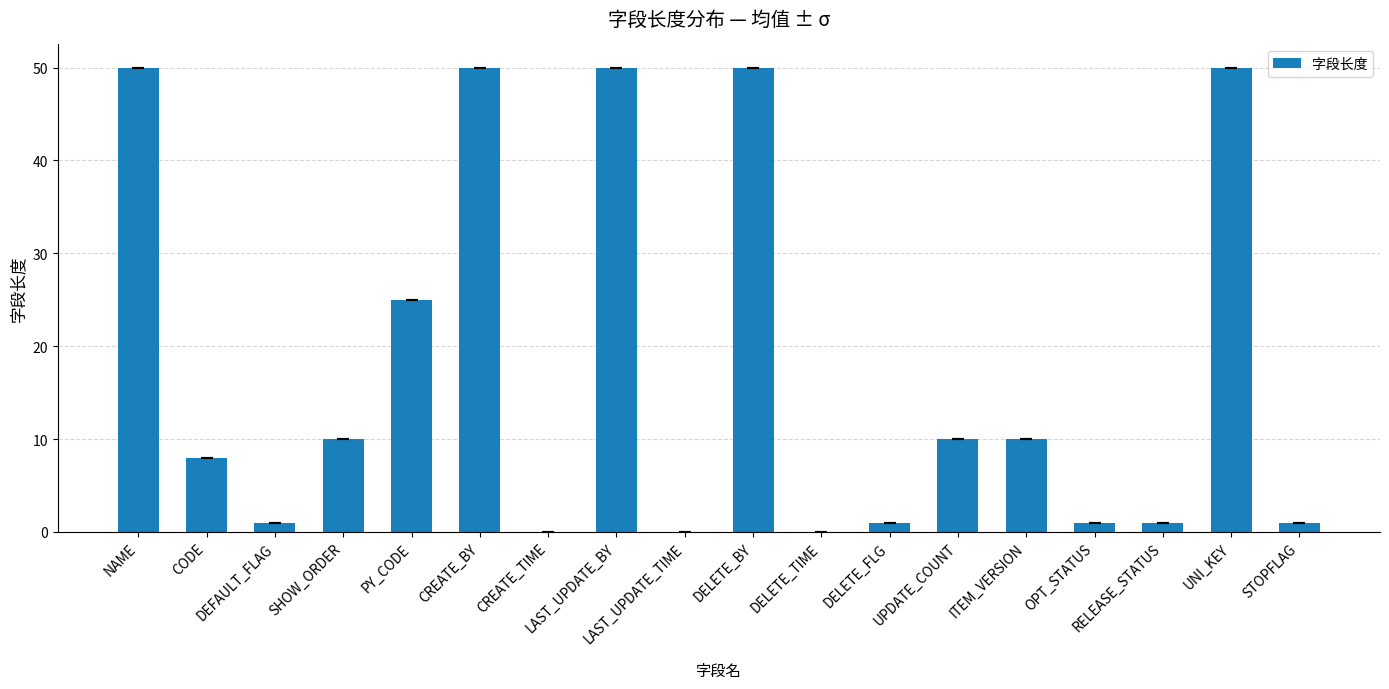

What is the maximum value shown in the chart?

50